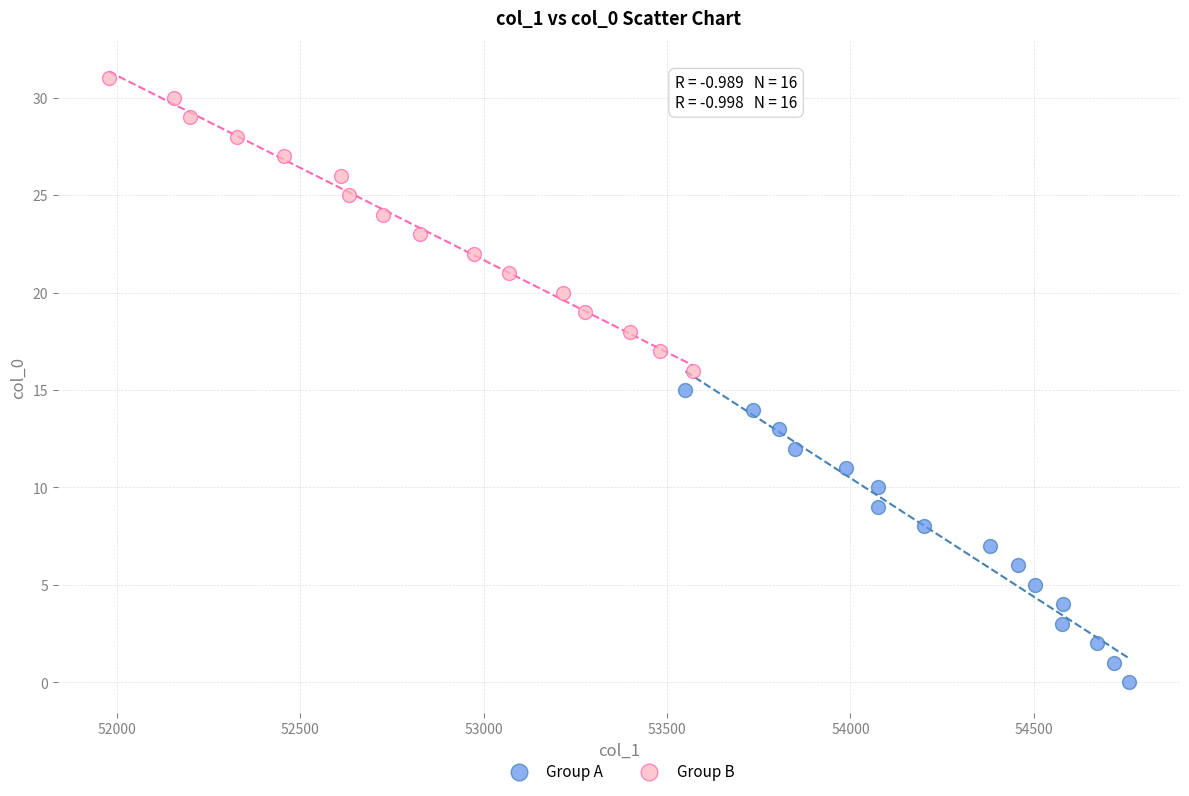

Which series reaches the minimum Y coordinate?

Group A